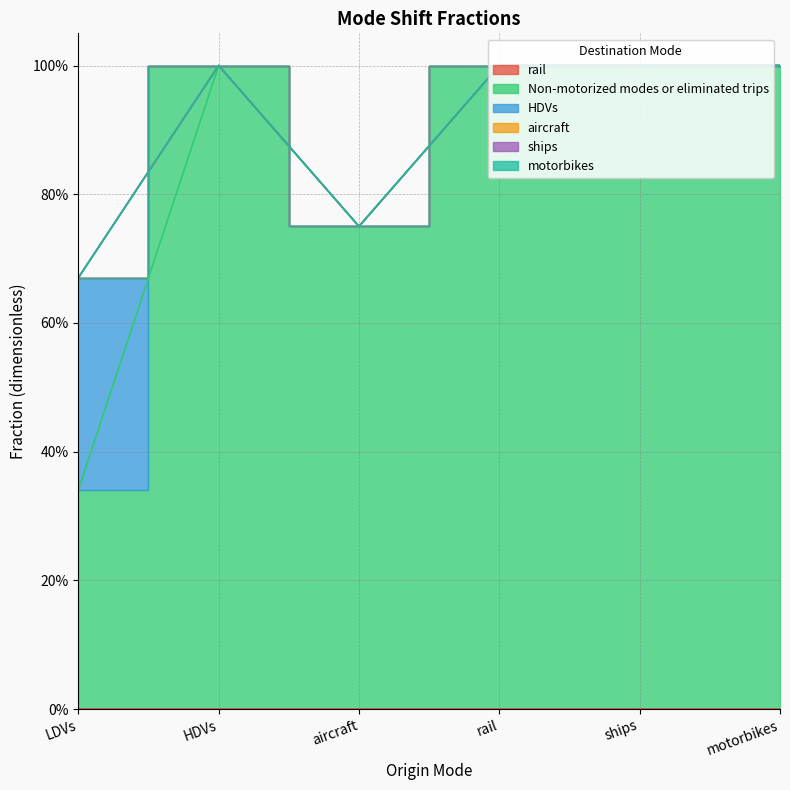

Reading right to left, extract all data points from this chart.

rail: motorbikes=0.0	ships=0.0	rail=0.0	aircraft=0.0	HDVs=0.0	LDVs=0.0
Non-motorized modes or eliminated trips: motorbikes=1.0	ships=1.0	rail=1.0	aircraft=0.8	HDVs=1.0	LDVs=0.3
HDVs: motorbikes=0.0	ships=0.0	rail=0.0	aircraft=0.0	HDVs=0.0	LDVs=0.3
aircraft: motorbikes=0.0	ships=0.0	rail=0.0	aircraft=0.0	HDVs=0.0	LDVs=0.0
ships: motorbikes=0.0	ships=0.0	rail=0.0	aircraft=0.0	HDVs=0.0	LDVs=0.0
motorbikes: motorbikes=0.0	ships=0.0	rail=0.0	aircraft=0.0	HDVs=0.0	LDVs=0.0